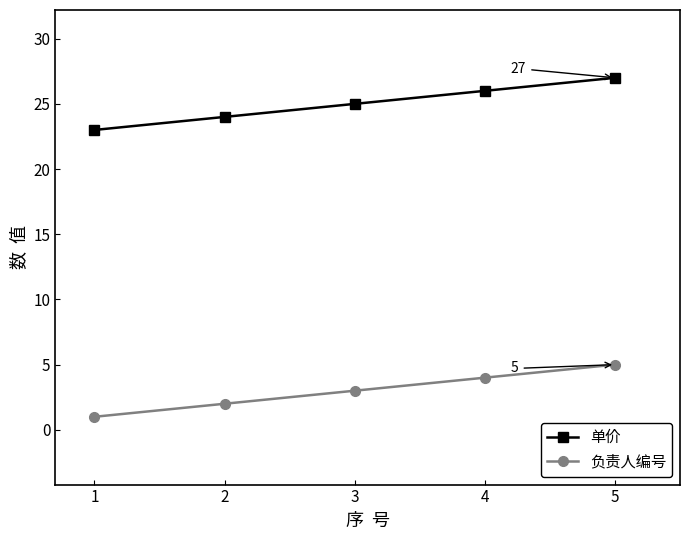

The value of 单价 at 2 is 37. True or false?

False